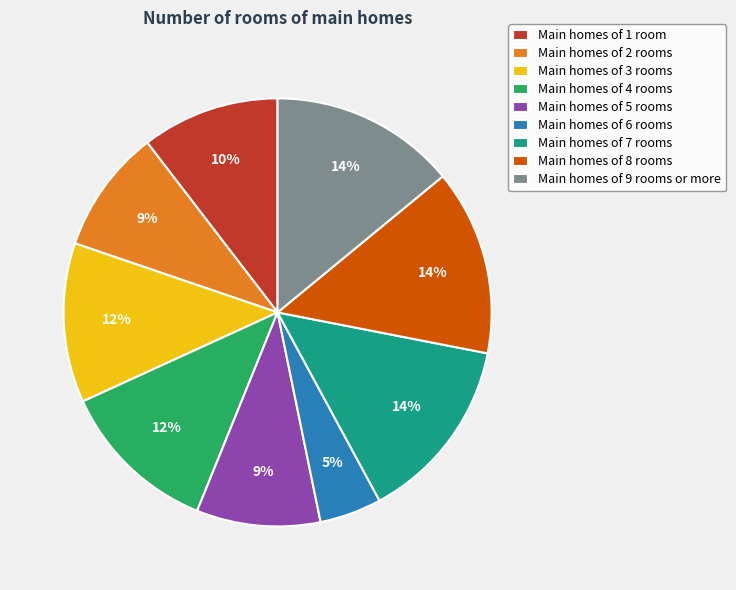

What percentage is the Main homes of 6 rooms slice, to the nearest percent?

5%